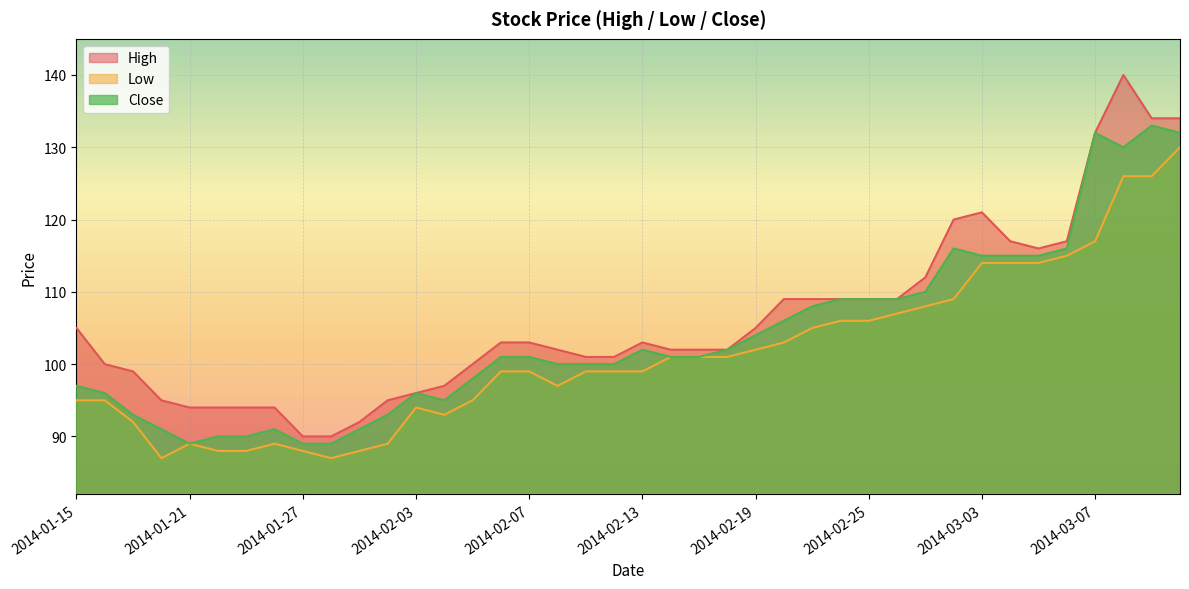

Which series has the largest total across all categories?

High